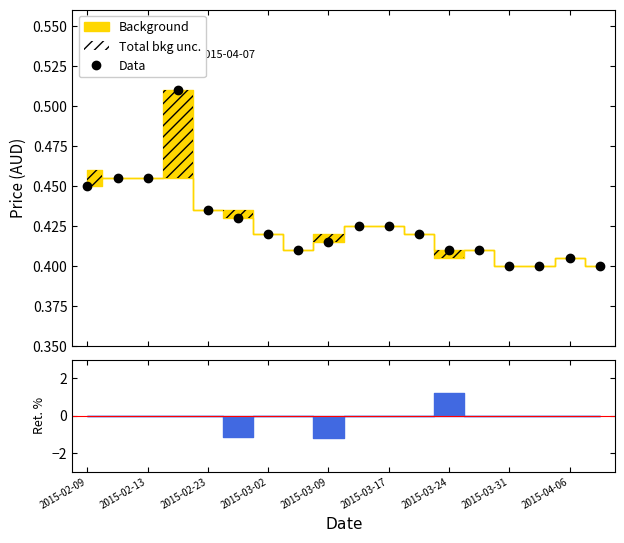

How many lines are shown in the chart?

1